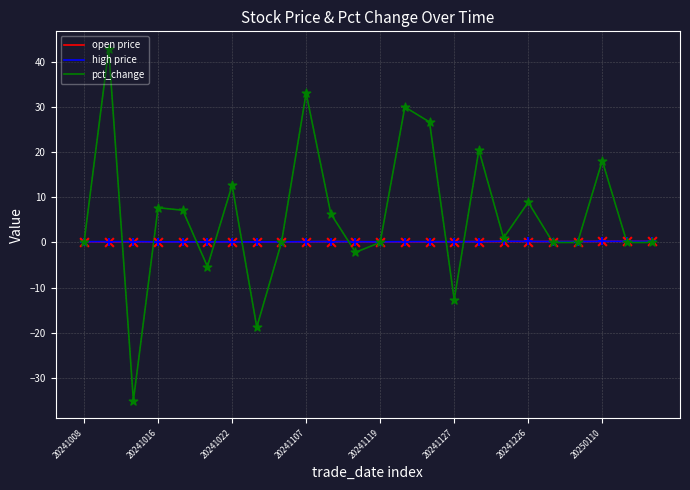

Is this an area chart (filled region under the line)?

No